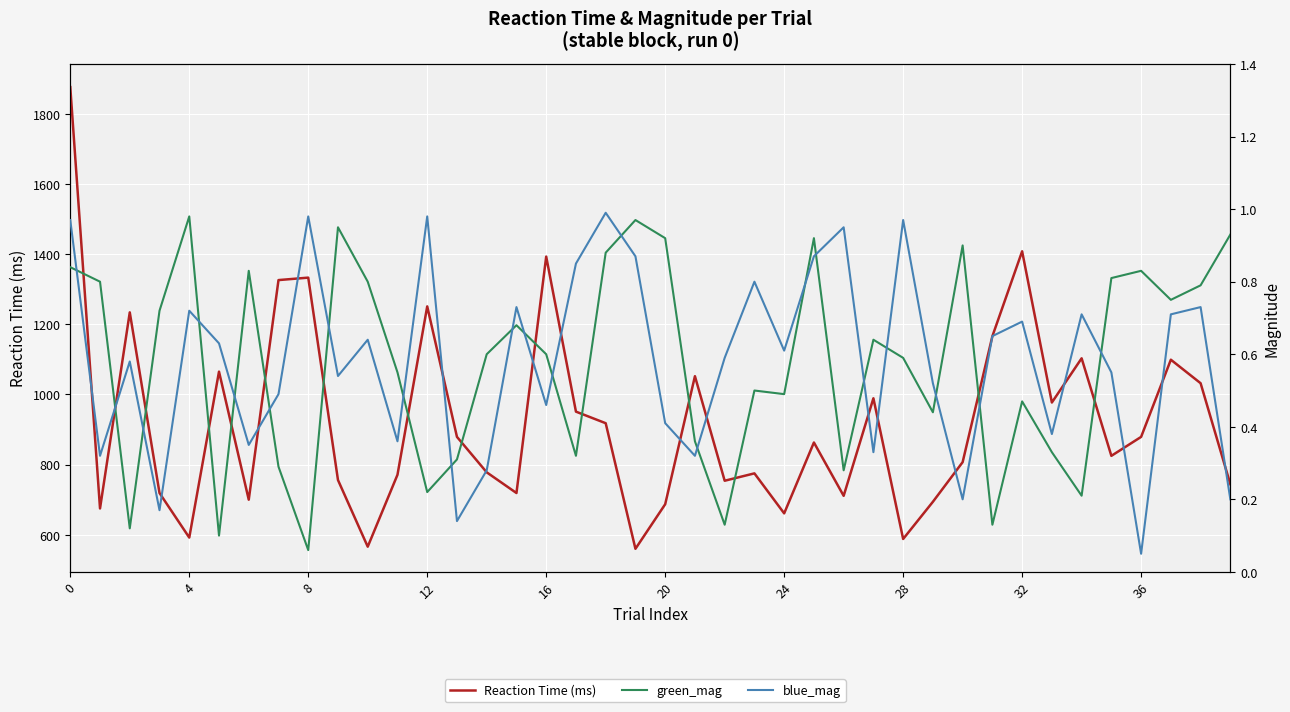

True or false: green_mag and Reaction Time (ms) cross at least once.

False